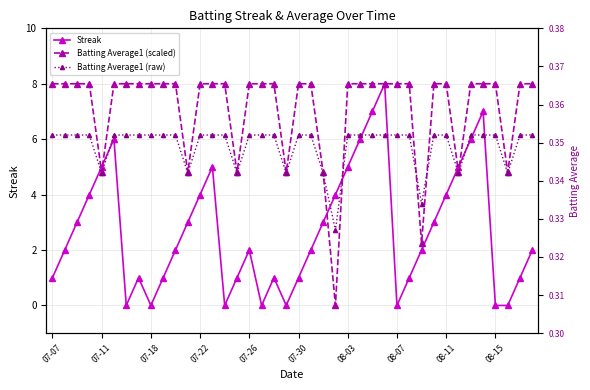

Which series has the largest range (max minus min)?

Streak